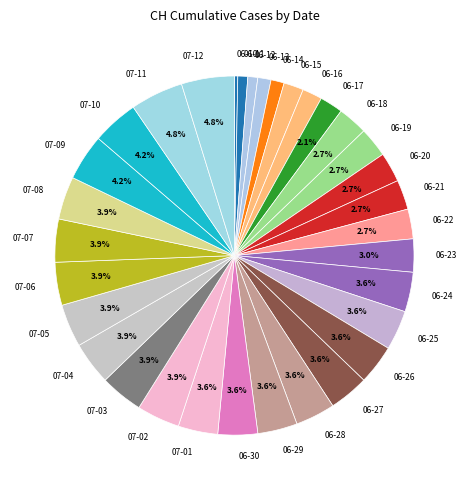

Which has a higher value, 07-12 or 07-03?

07-12